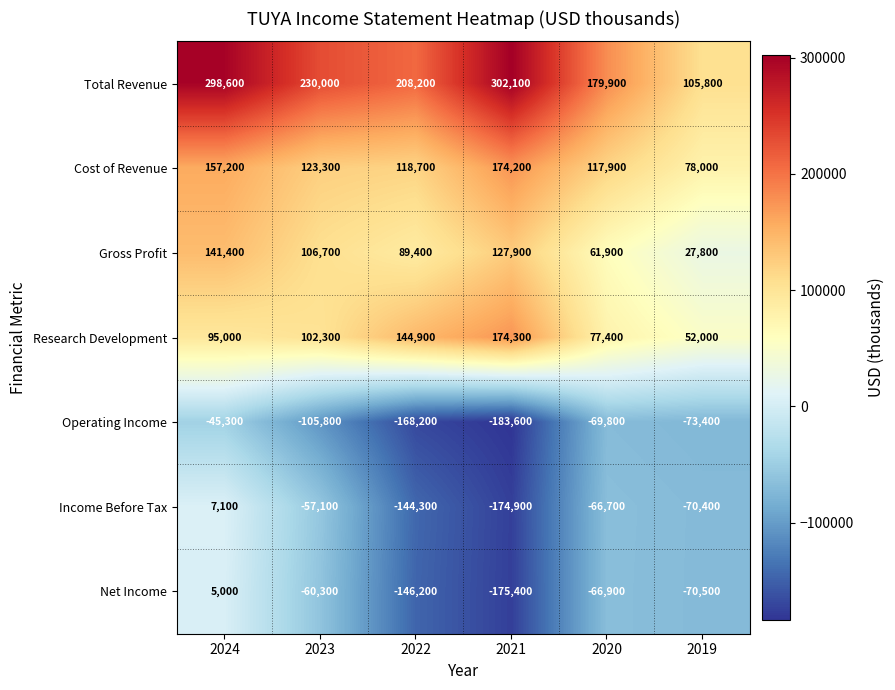

Rank the series at 2020 from lowest to highest value.

Operating Income, Net Income, Income Before Tax, Gross Profit, Research Development, Cost of Revenue, Total Revenue